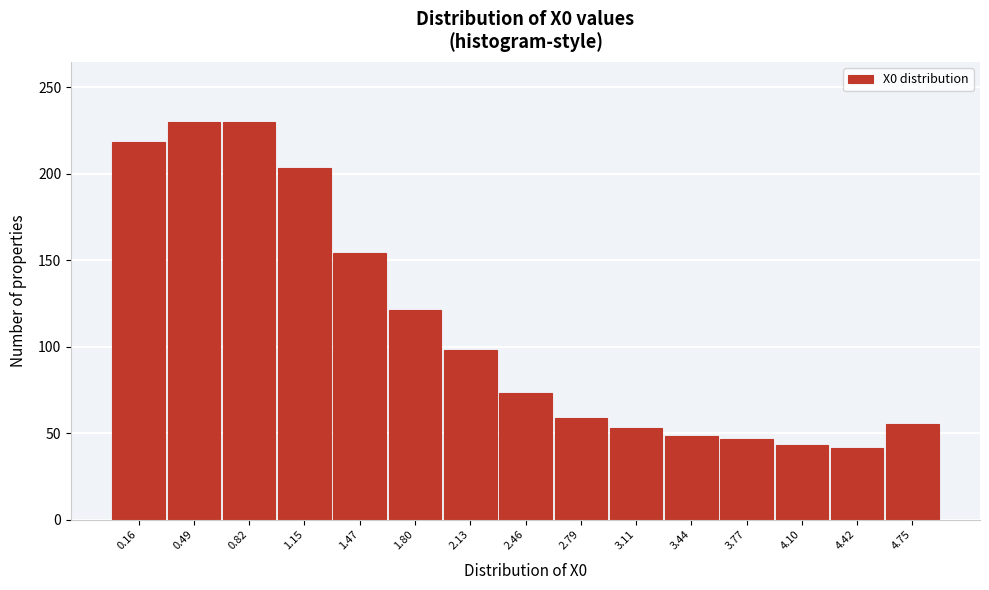

Reading right to left, list all the values displayed in this chart.

55.5	41.2	42.9	46.4	48.4	53.2	58.8	73.1	98.1	121.3	154.2	203.3	230.0	230.0	218.2